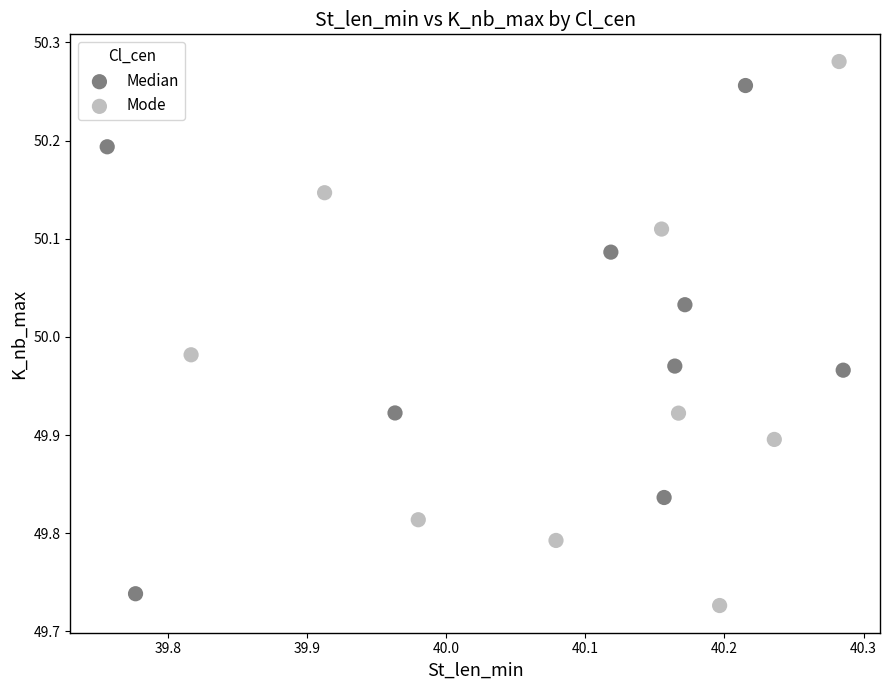

Which series reaches the maximum Y coordinate?

Mode